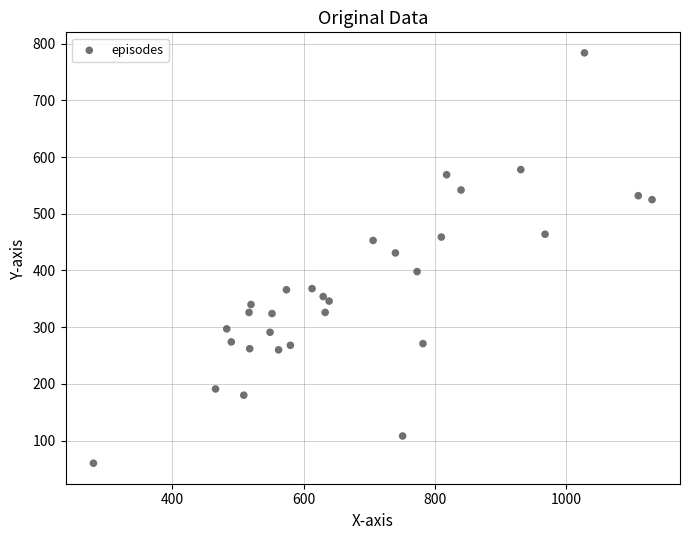

What Y value in the scatter plot is closest to 422?

431